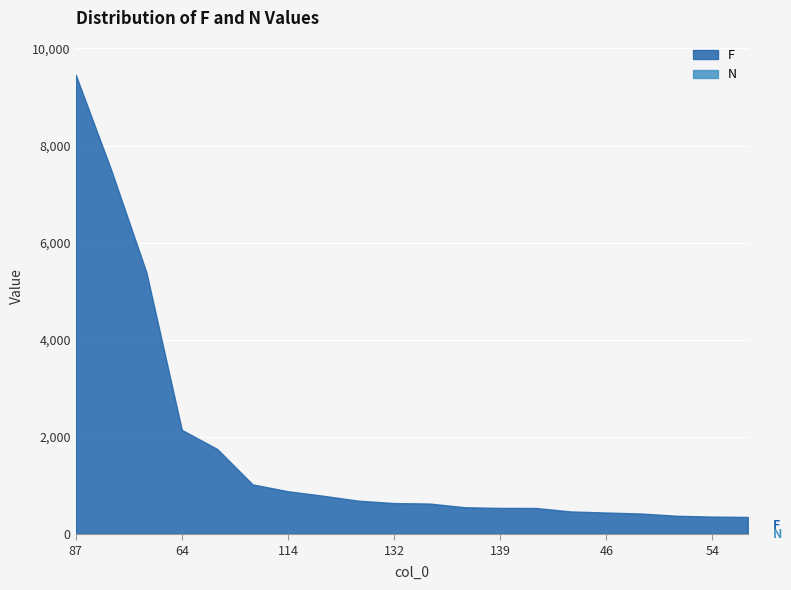

How many categories are shown in the chart?

20